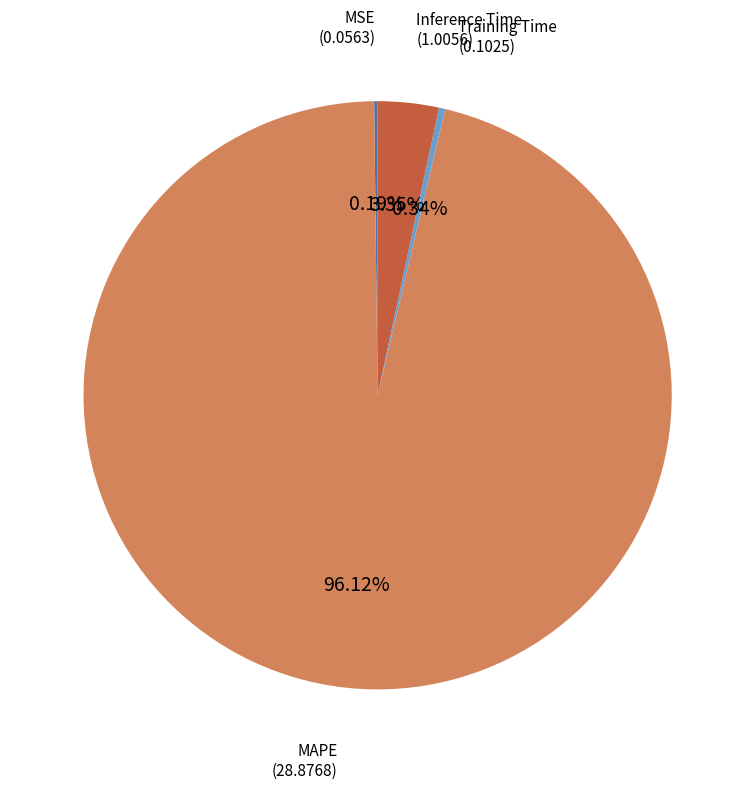

Which slice is the largest?

MAPE